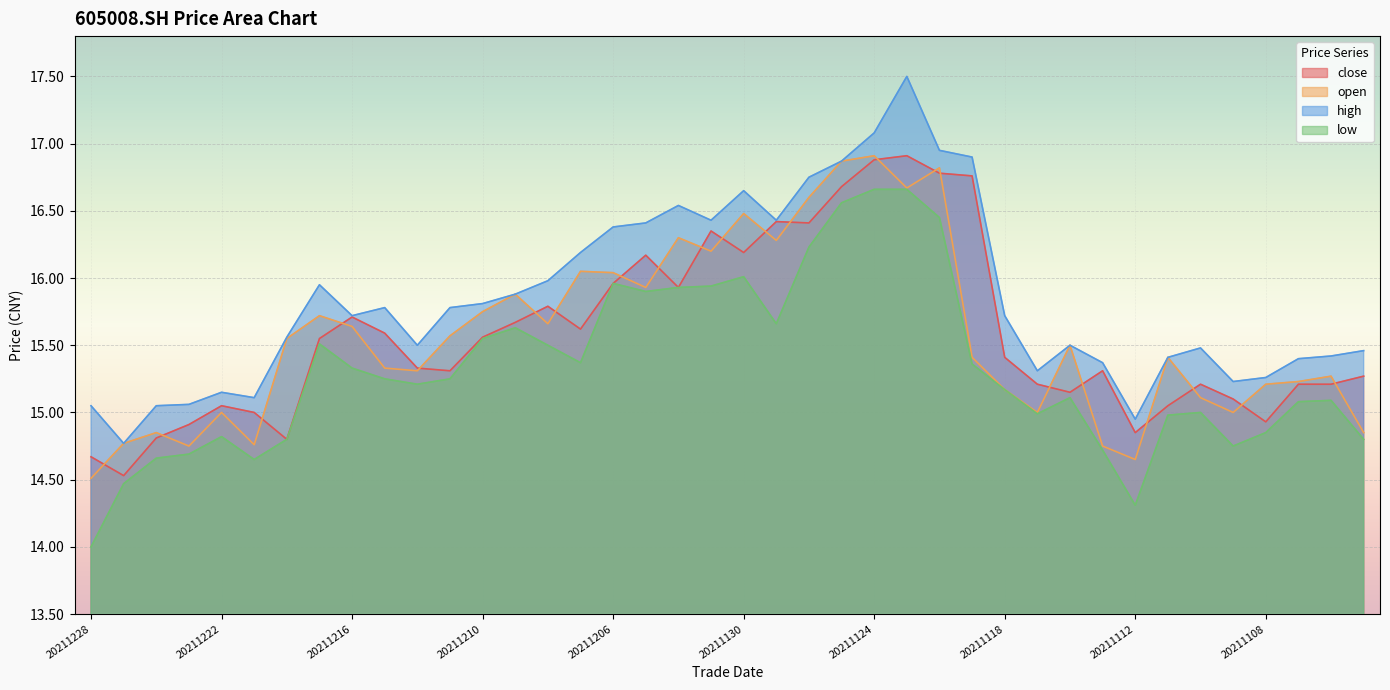

Does the chart display data point markers on the line(s)?

No